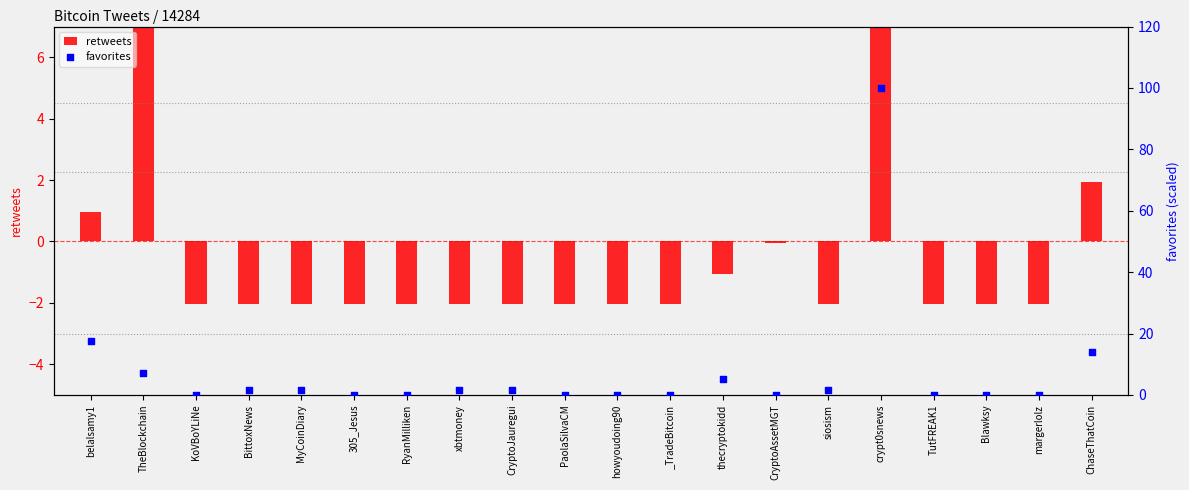

Which series contains the lowest Y value?

retweets